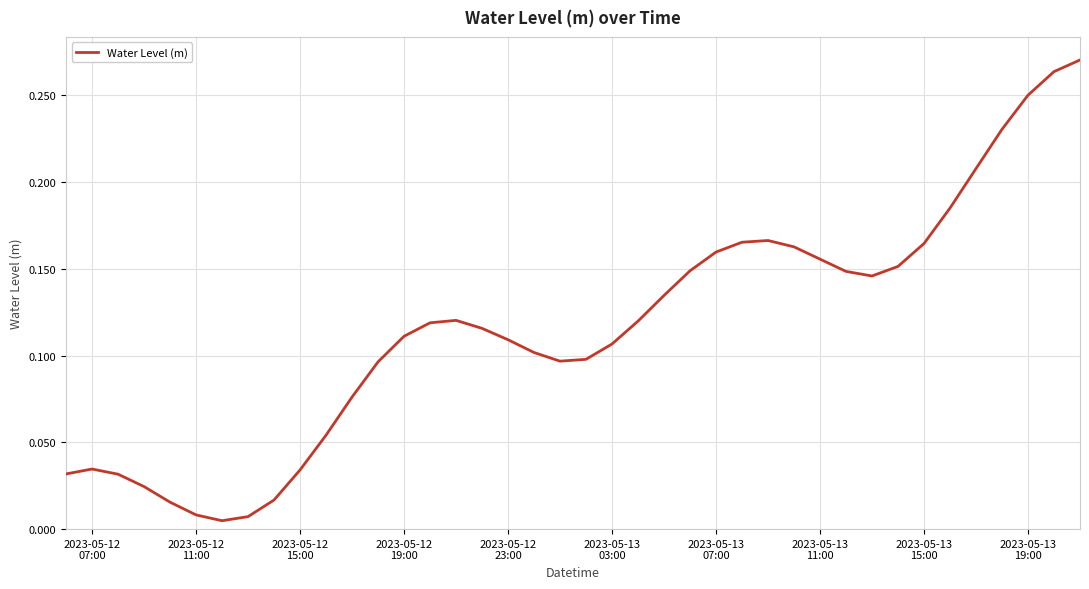

At which category does the data reach its first local peak?

2023-05-12
07:00